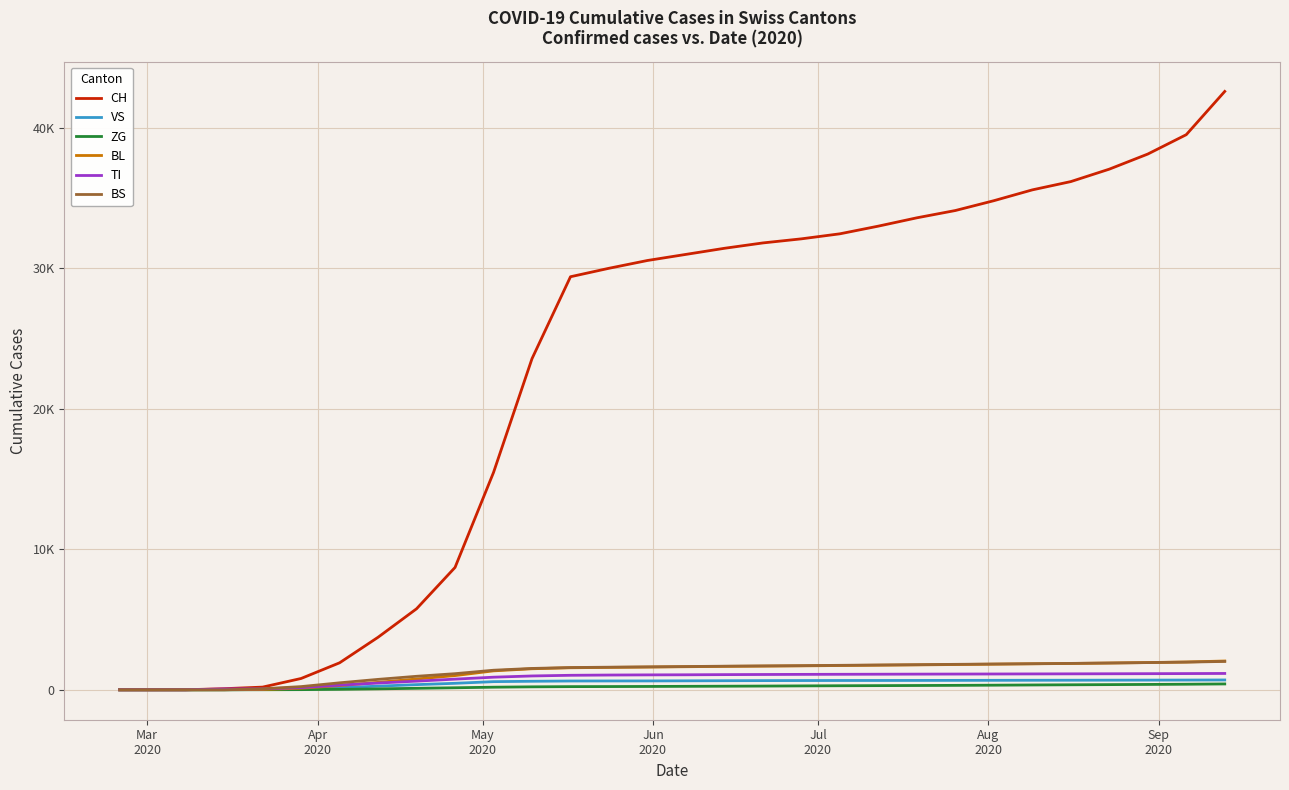

Is this an area chart (filled region under the line)?

No